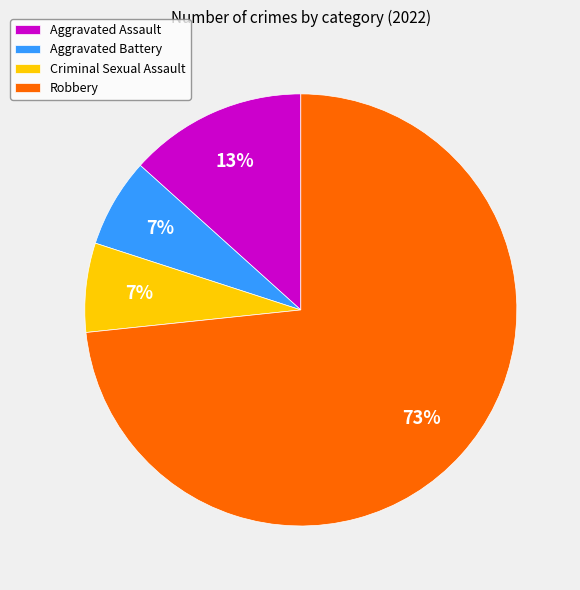

Count the number of slices in the pie.

4